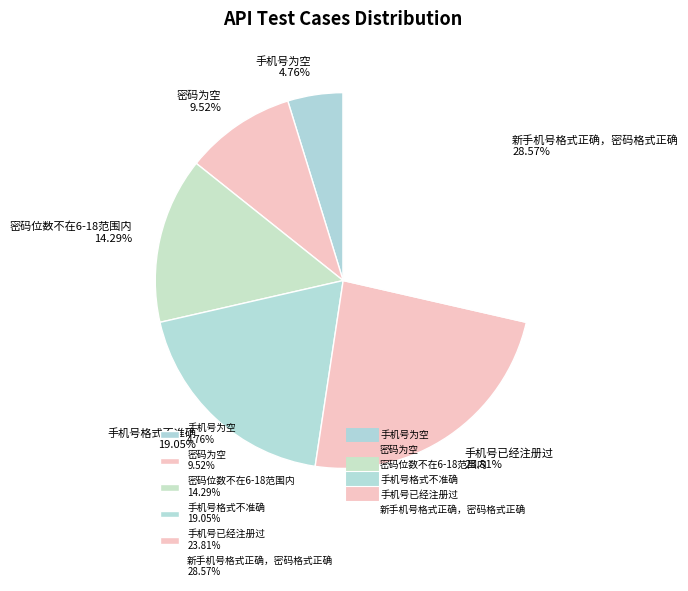

What is the ratio of the value at 新手机号格式正确，密码格式正确 to the value at 手机号格式不准确?

1.5